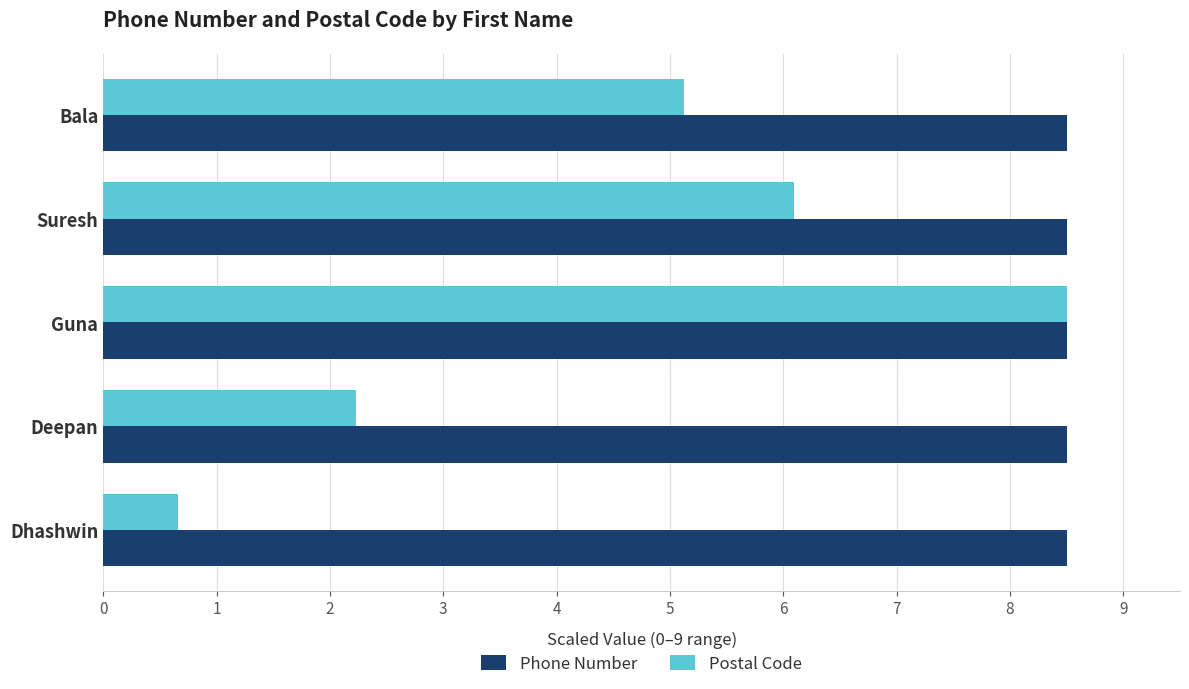

What is the average value of the Postal Code series?

4.5